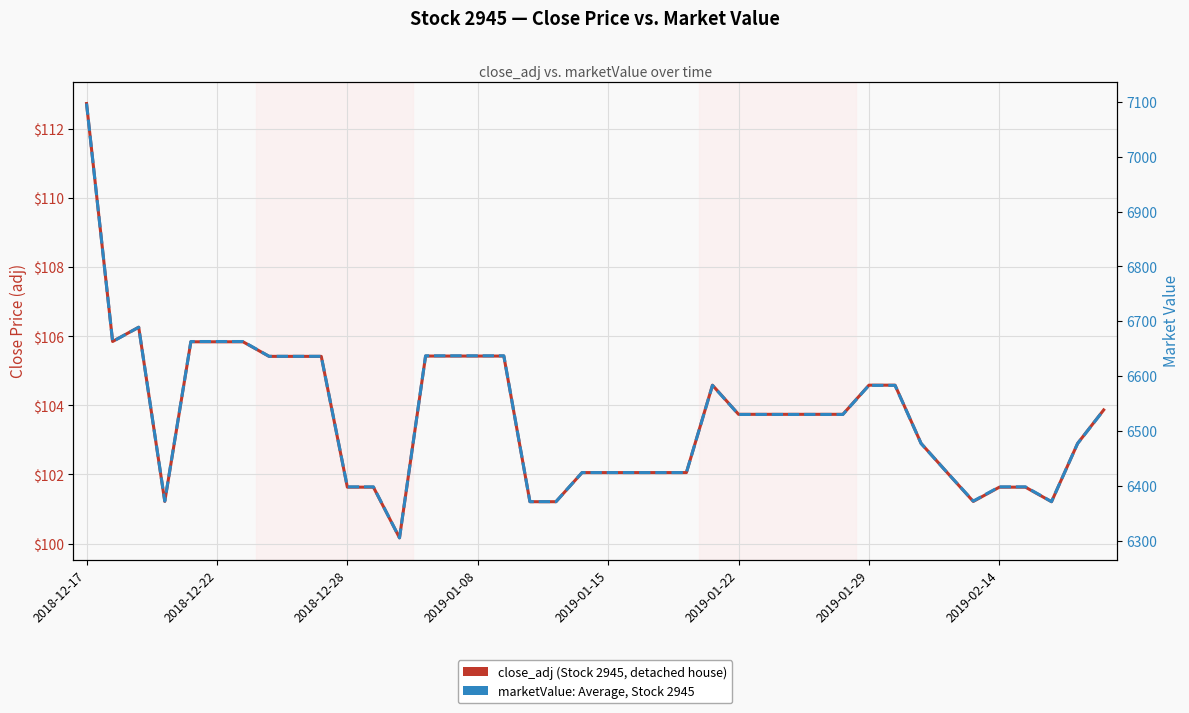

At which category is the sum across all series the highest?

2018-12-17